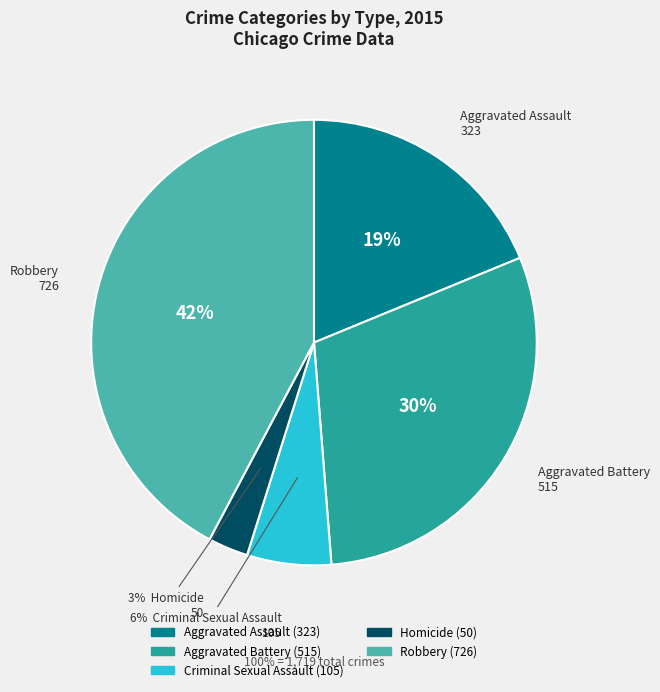

Count the number of slices in the pie.

5